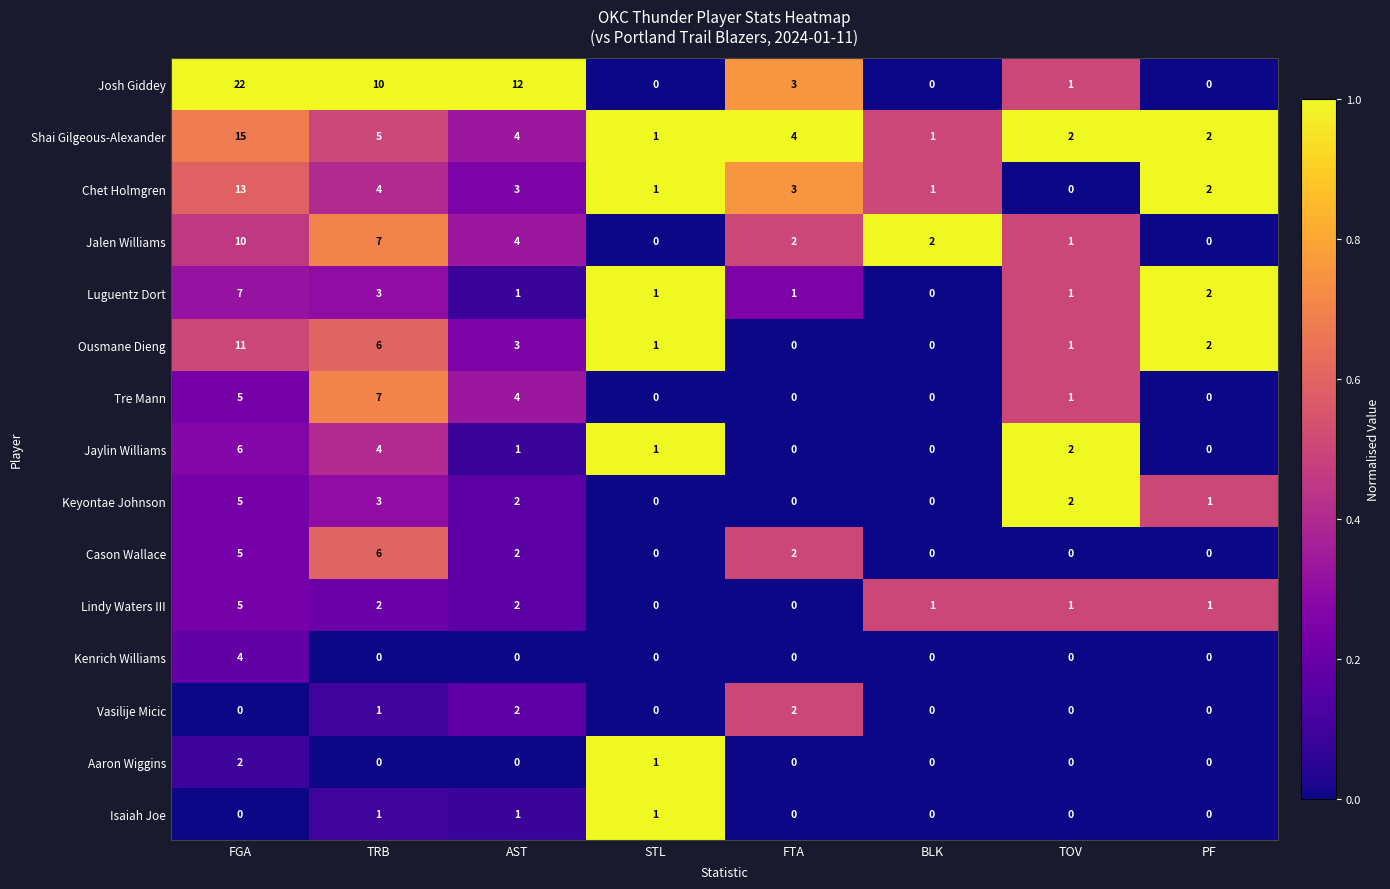

Which series has the largest range (max minus min)?

Josh Giddey